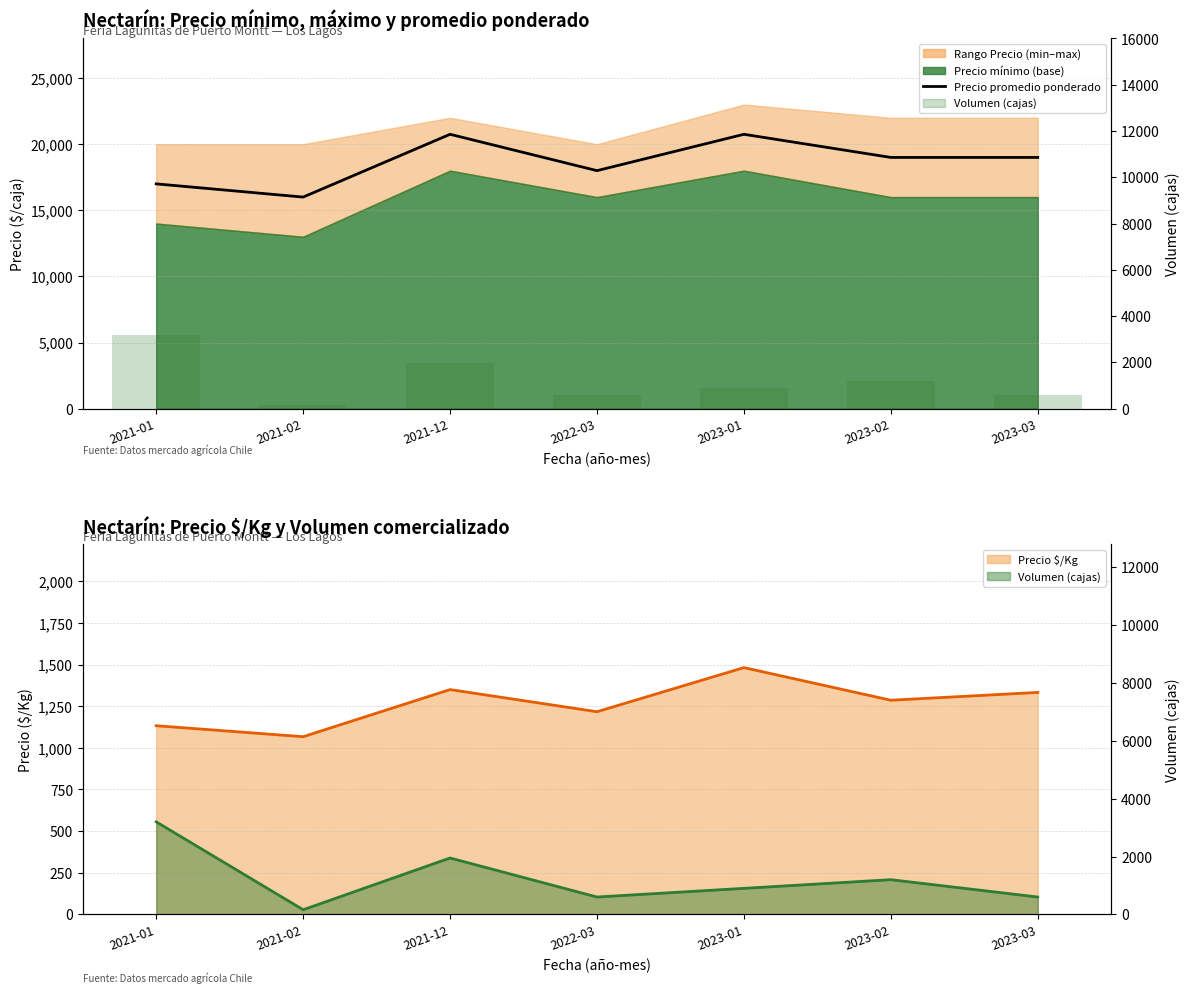

The Volumen (cajas) series shows 1200 at 2023-02. True or false?

True